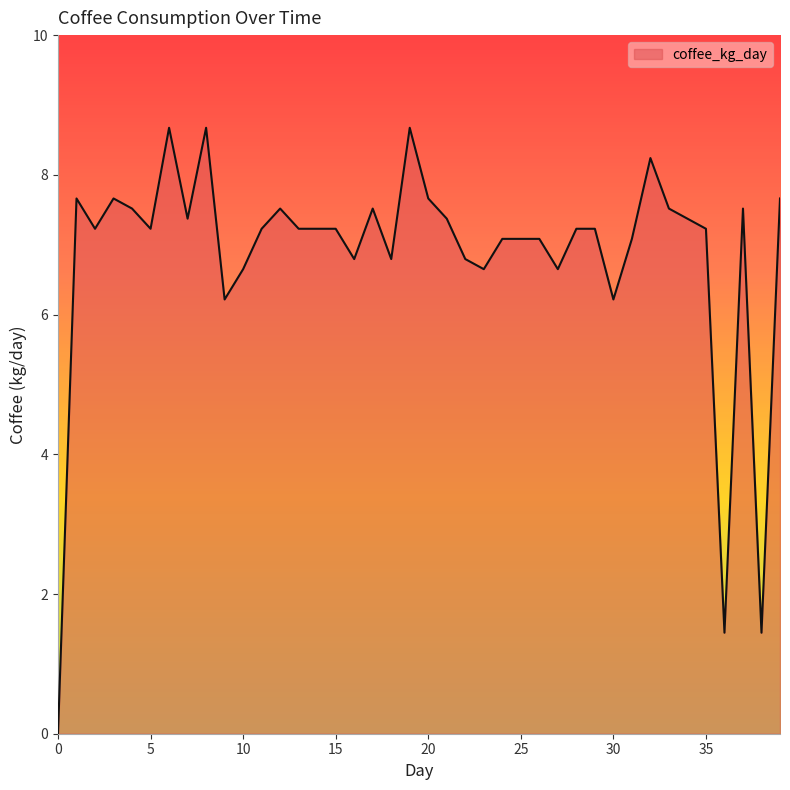

What is the maximum value shown in the chart?

8.7